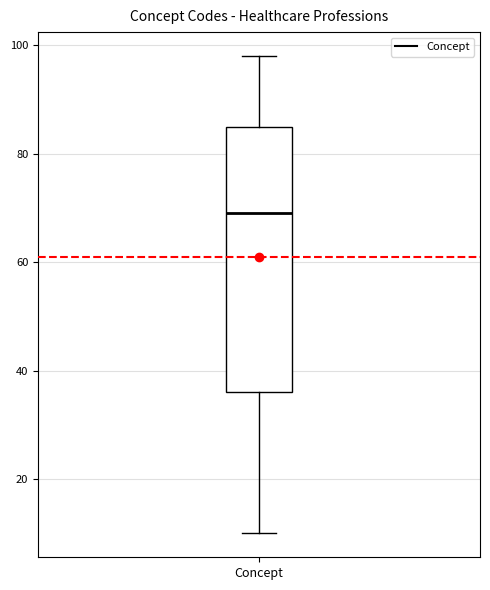

Where is the lower edge of the box for Concept on the y-axis? The values are not printed on the chart, so give them approximately, as read against the axis.

36